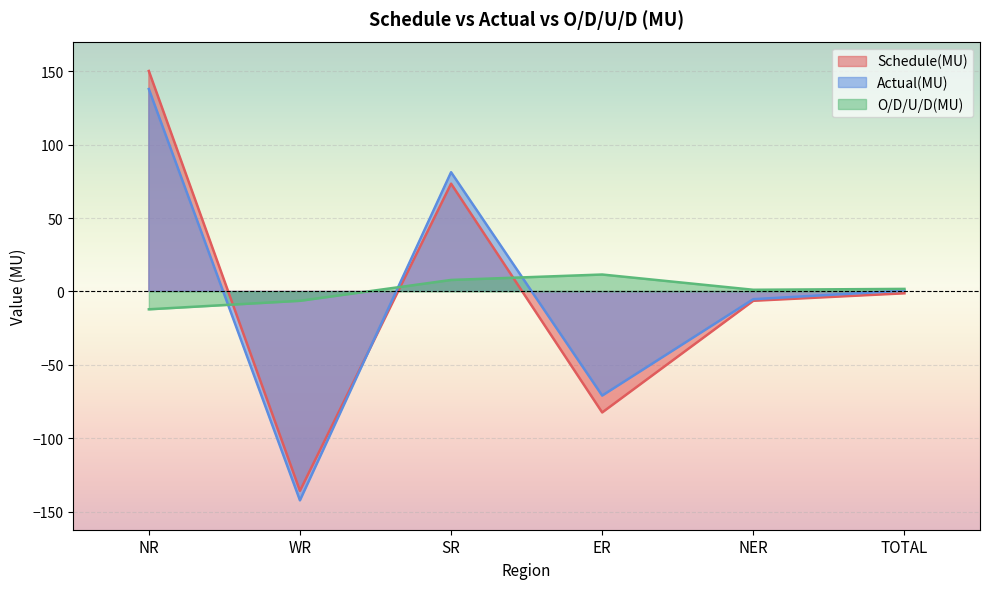

What is the average value of the O/D/U/D(MU) series?

0.6